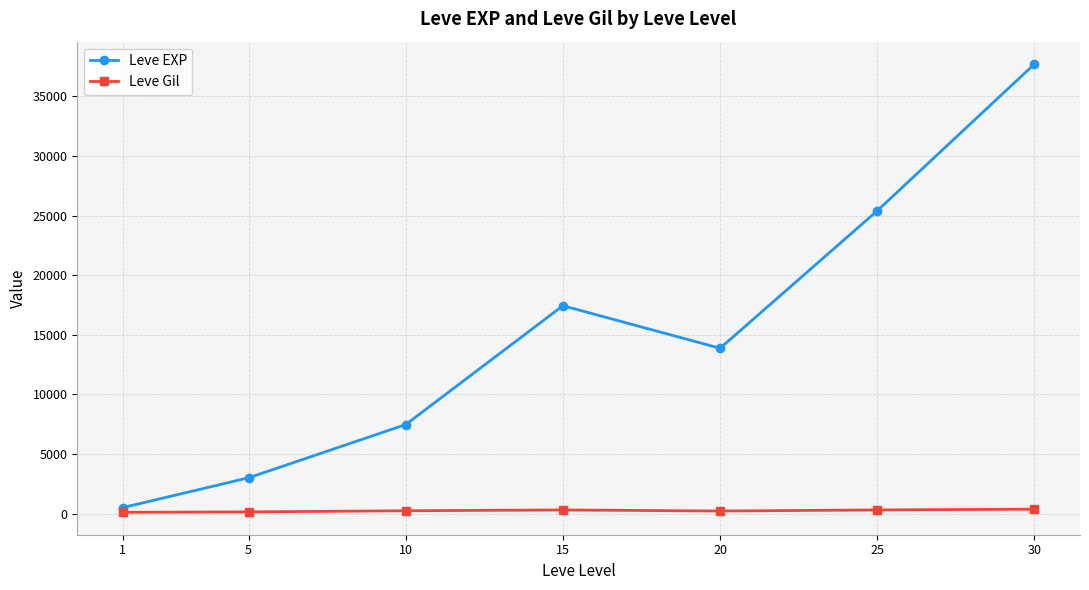

At how many categories does at least one series exceed 2415?

6